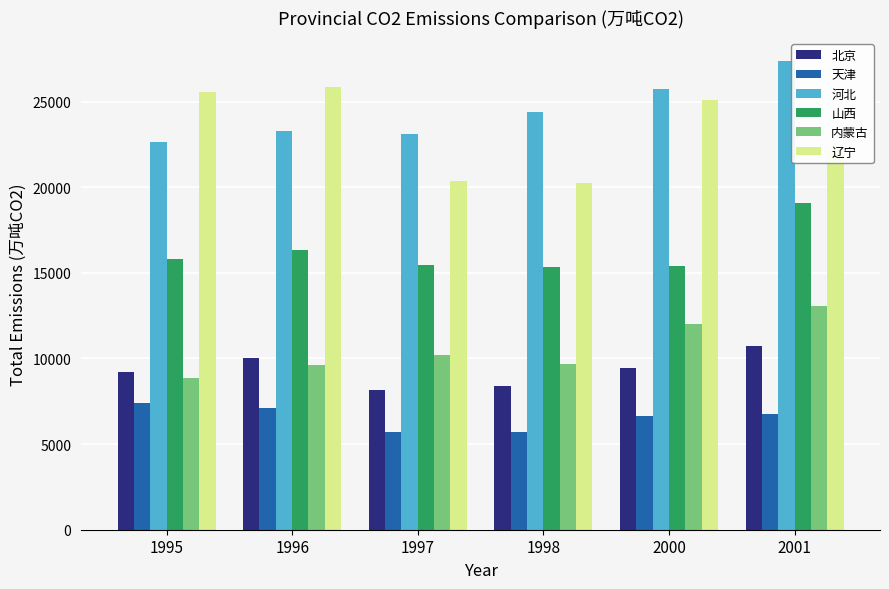

At which category is the sum across all series the highest?

2001